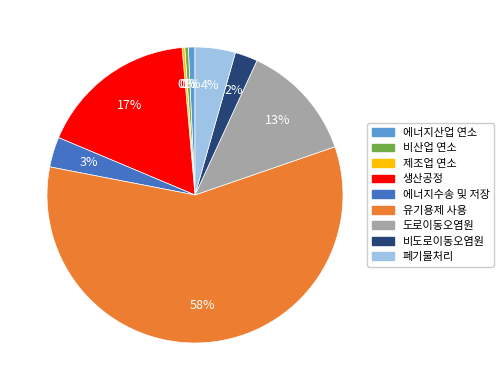

What is the largest slice in the pie chart?

유기용제 사용